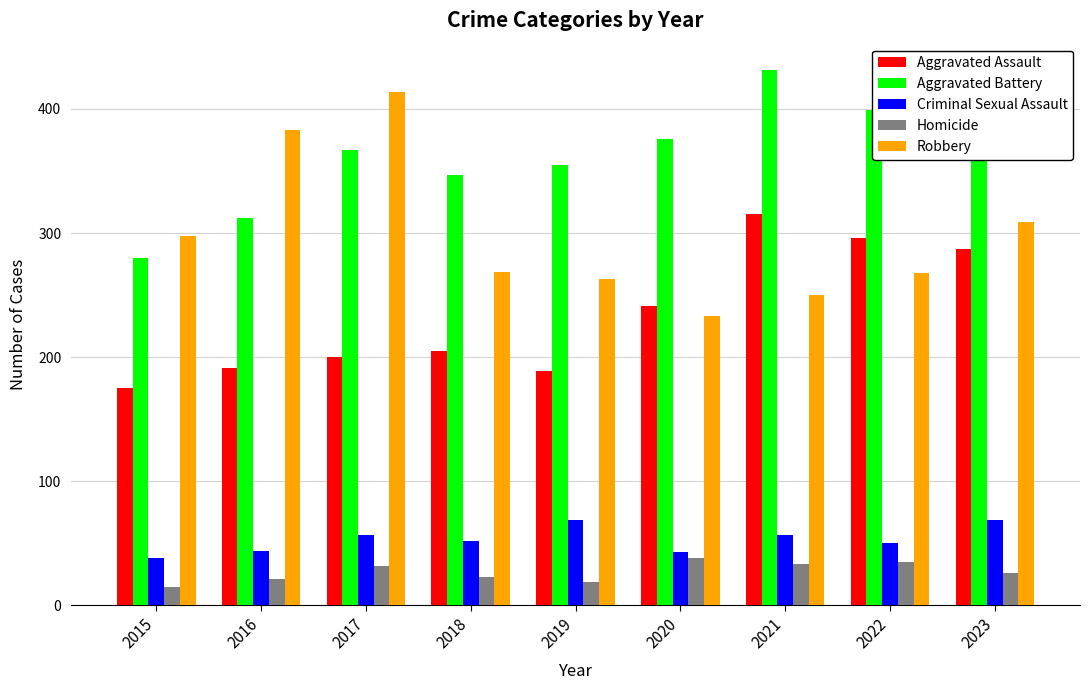

How many groups of bars are there?

9